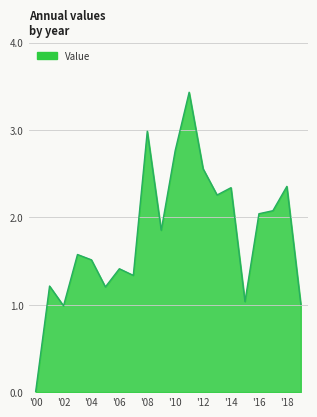

Does the chart have visible grid lines?

Yes